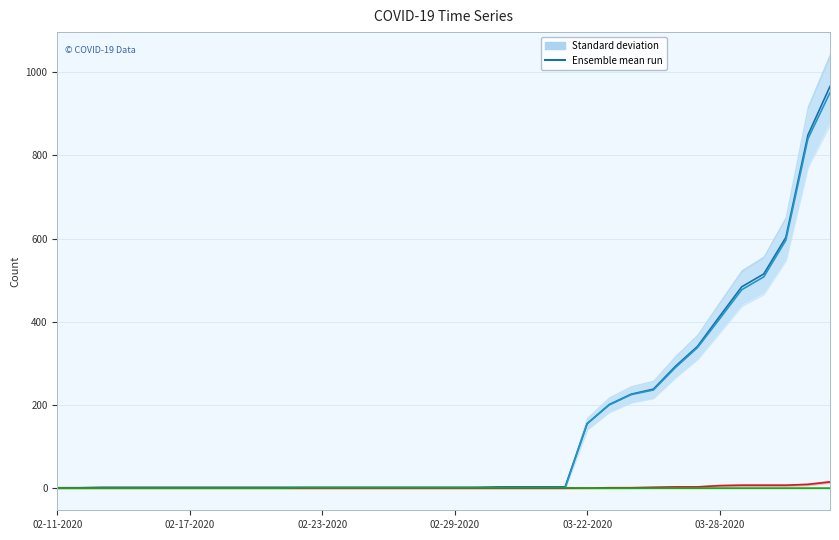

At which label is Mean (Recovered) closest to 0?

02-11-2020